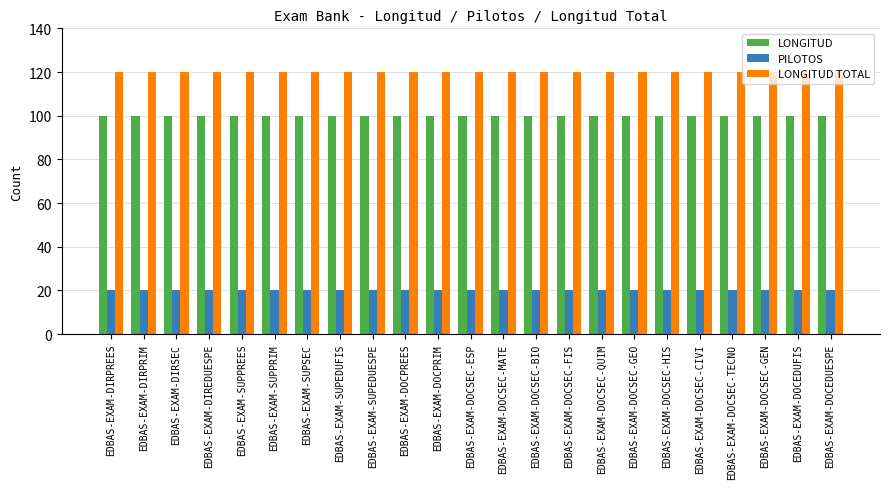

List the series in order of their peak value, highest first.

LONGITUD TOTAL, LONGITUD, PILOTOS